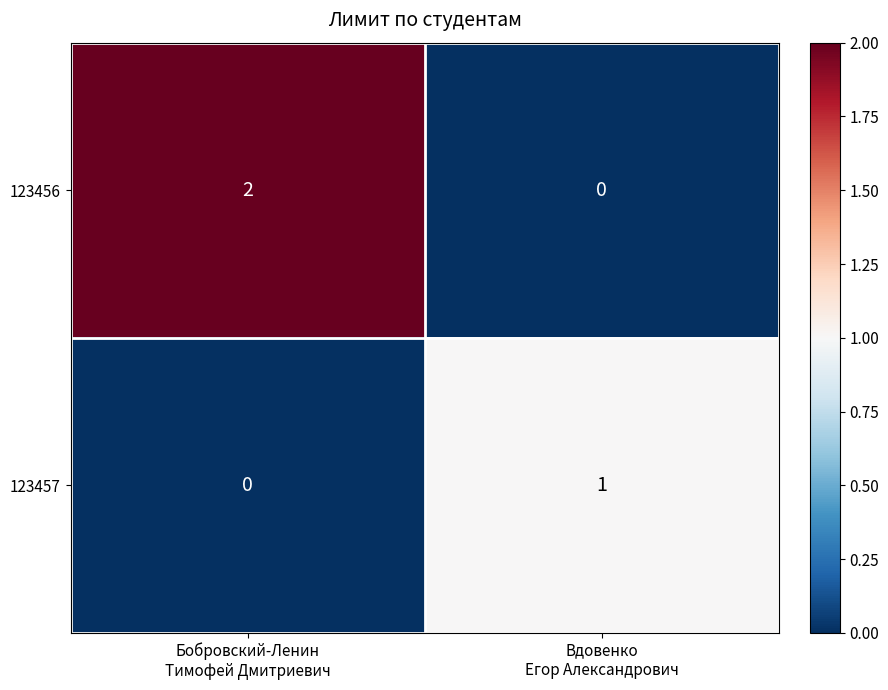

Rank the series by their average value, from lowest to highest.

123457, 123456